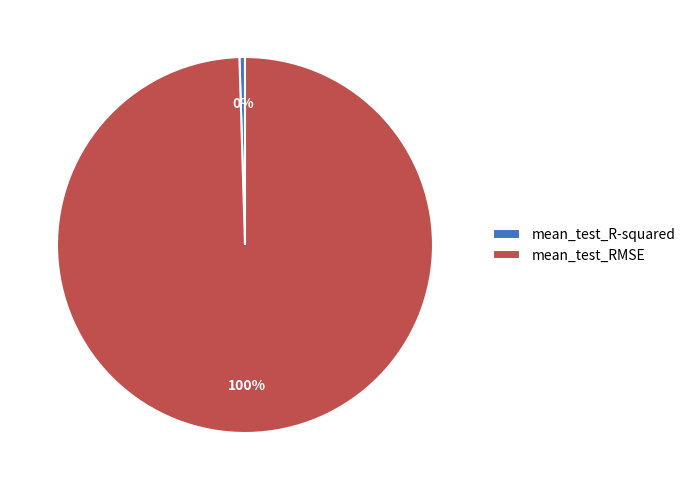

True or false: mean_test_RMSE accounts for 100% of the total.

True